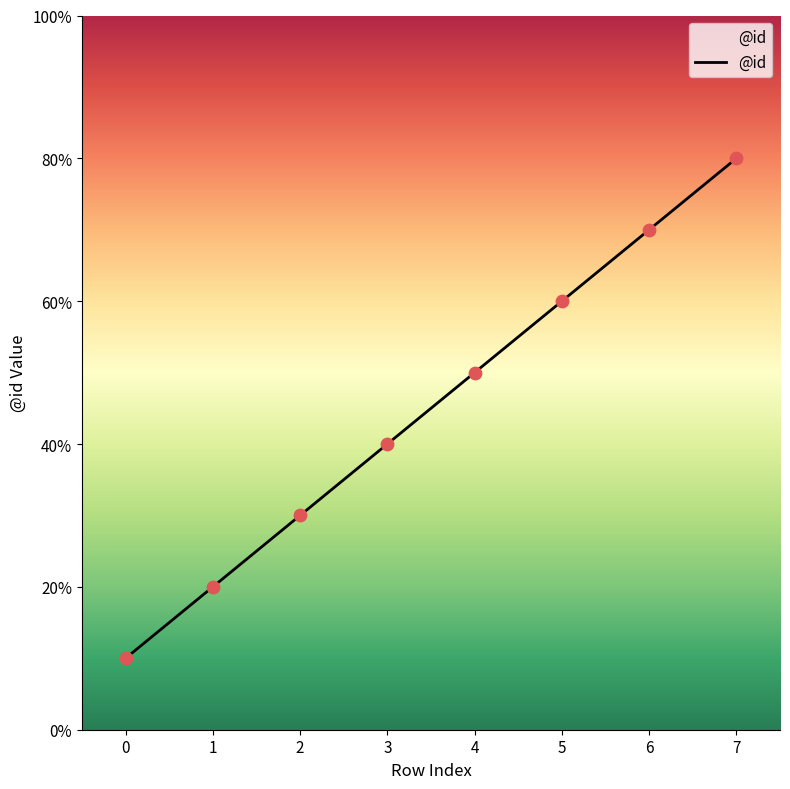

What is the ratio of the value at 3 to the value at 7?

0.5